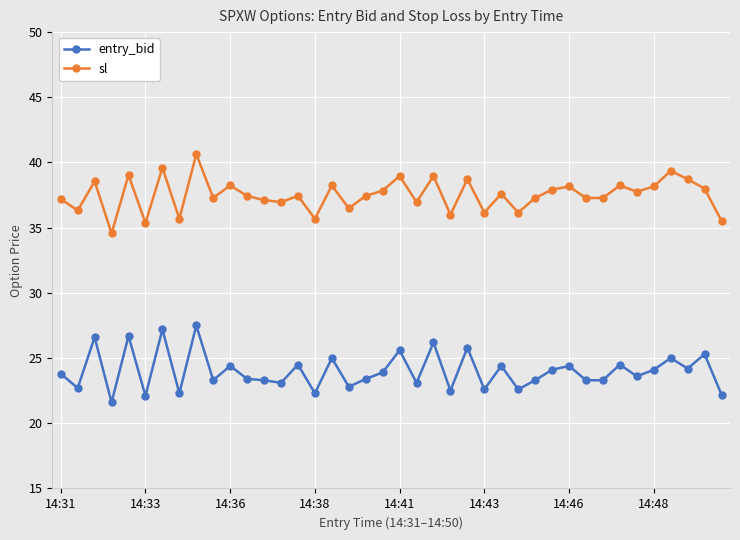

What is the highest value of the sl series?

40.6